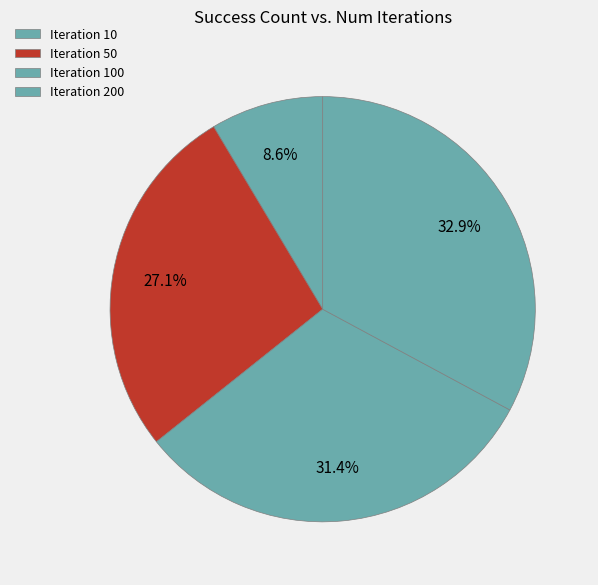

To the nearest percent, what is the average slice percentage?

25%